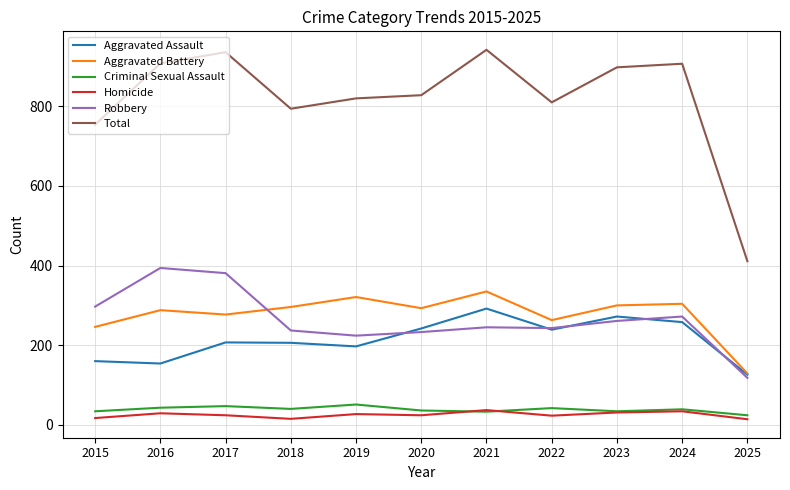

Which series has the largest range (max minus min)?

Total